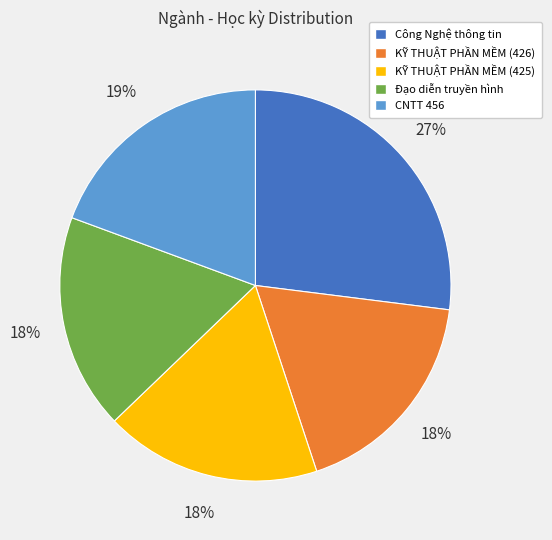

Which has a higher value, Đạo diễn truyền hình or CNTT 456?

CNTT 456